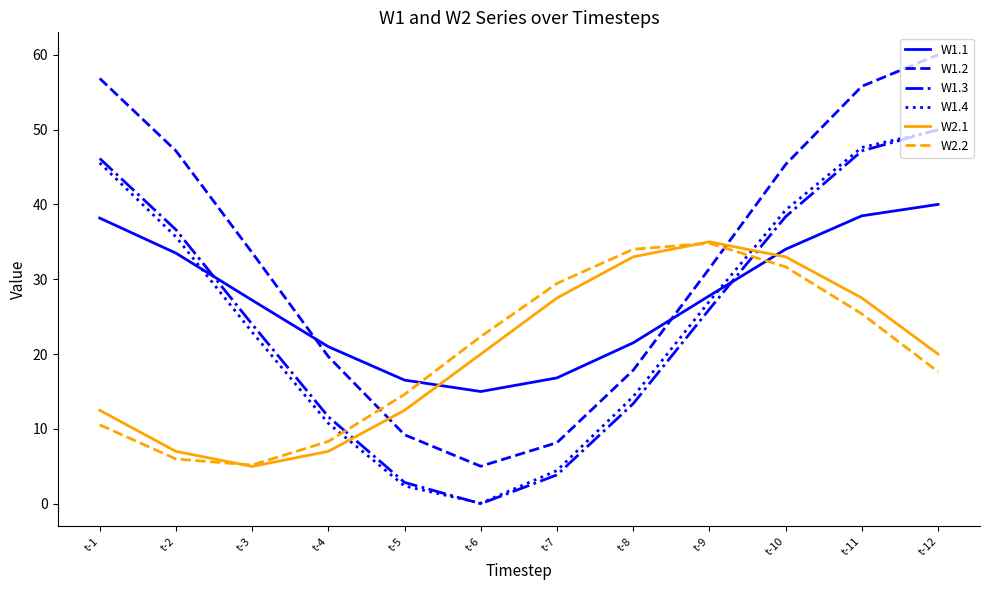

What is the maximum value shown in the chart?

60.0